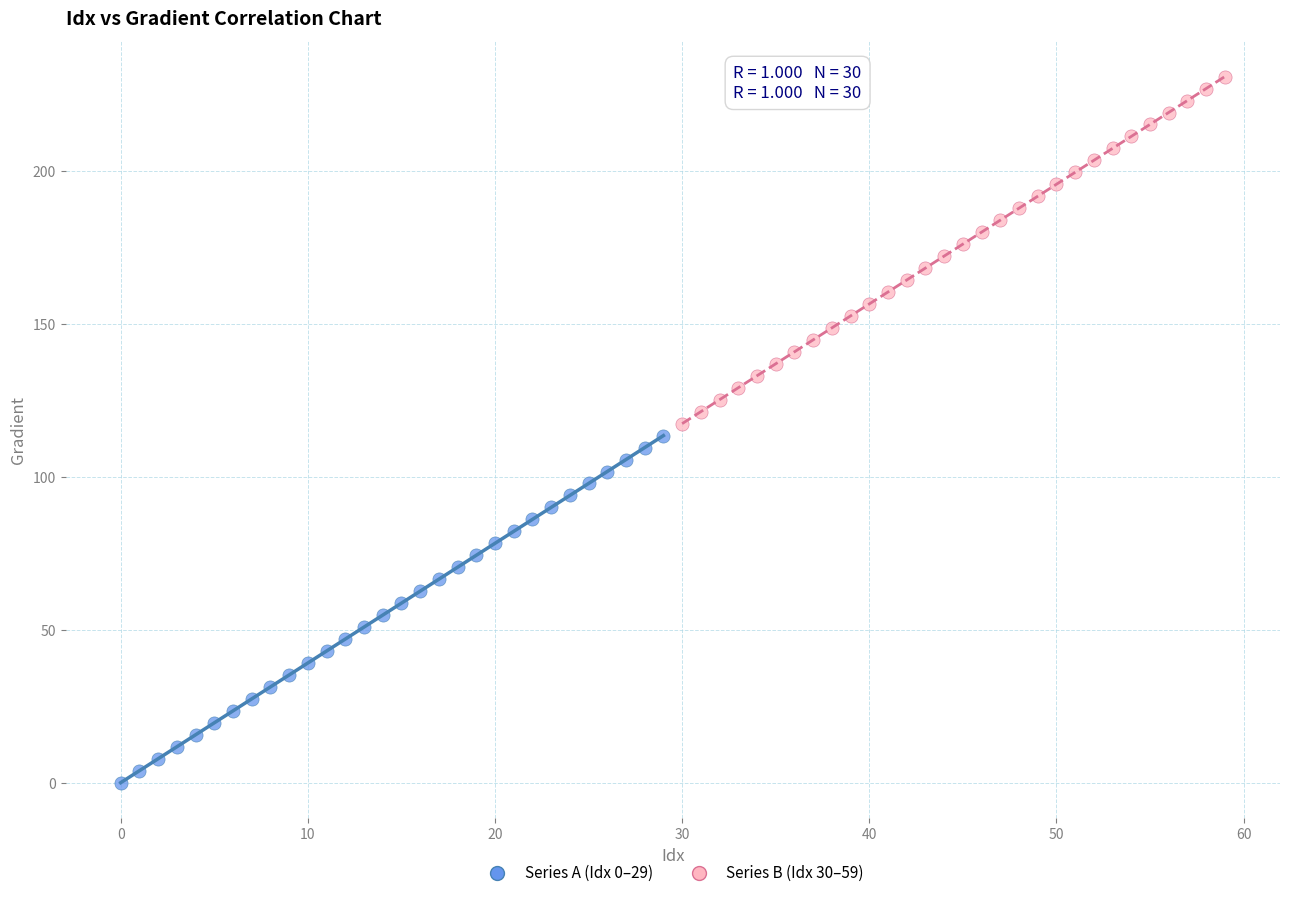

Which series reaches the minimum Y coordinate?

Series A (Idx 0–29)